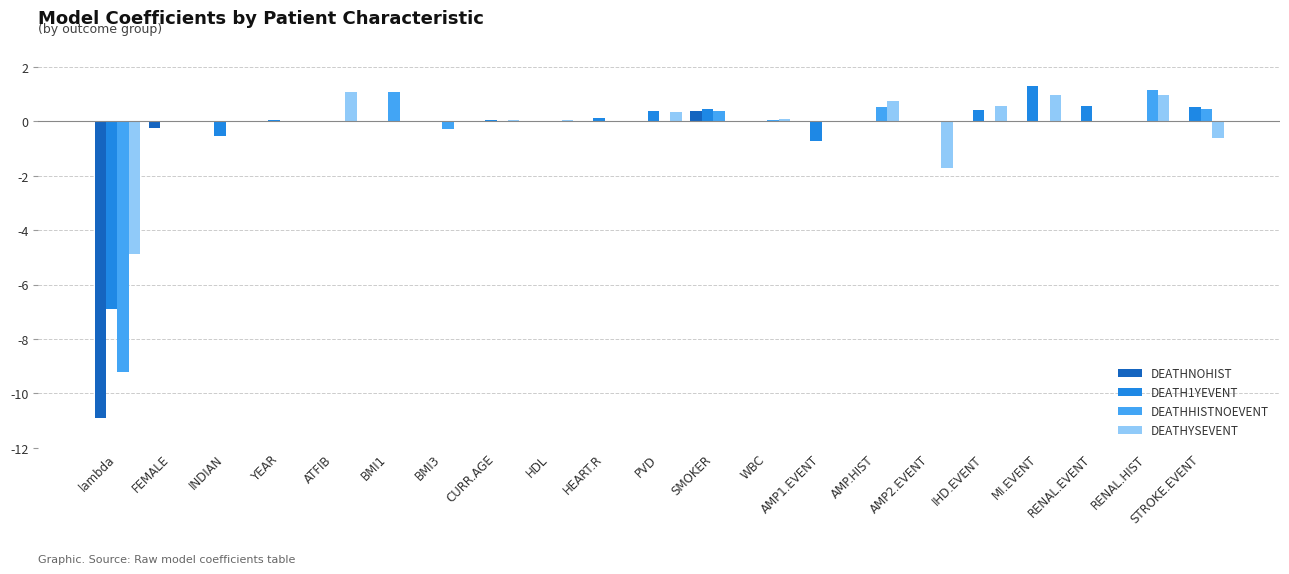

At which label does DEATH1YEVENT reach its peak?

MI.EVENT